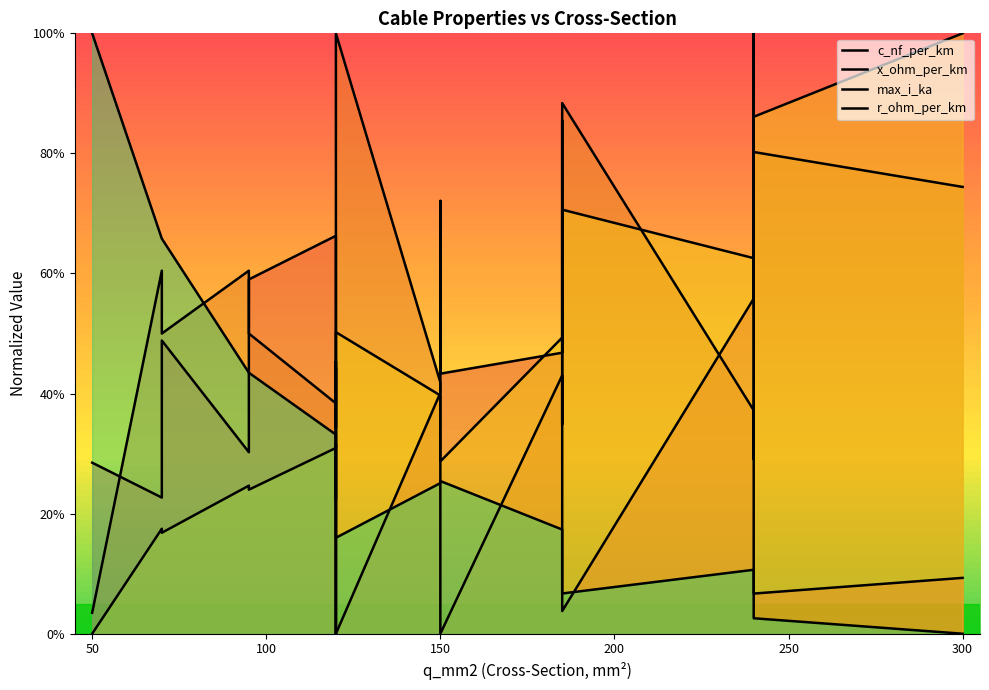

Which series ends up on top after the final intersection of c_nf_per_km and max_i_ka?

max_i_ka